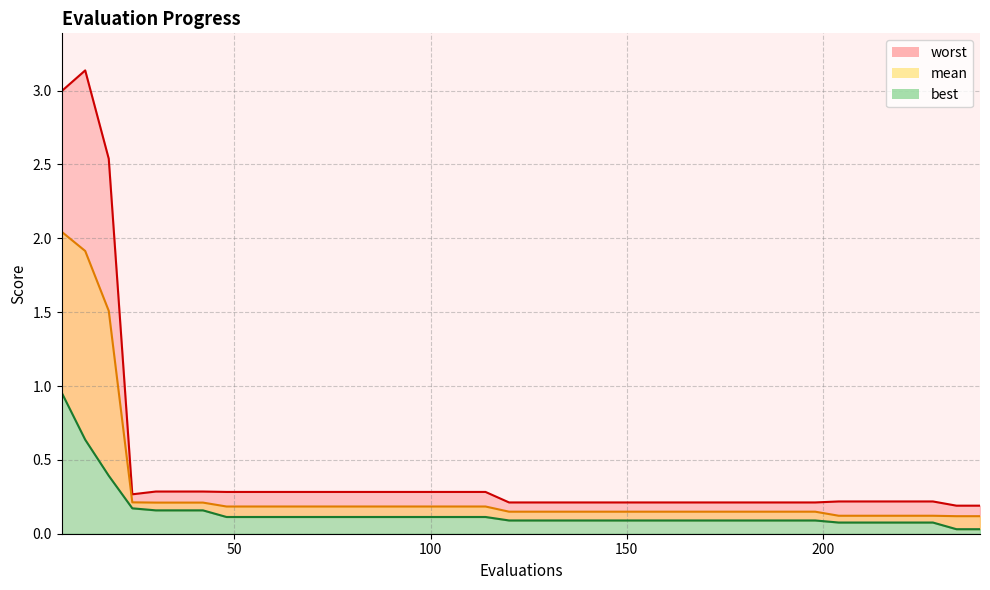

Which category has the highest value in the mean series?

6